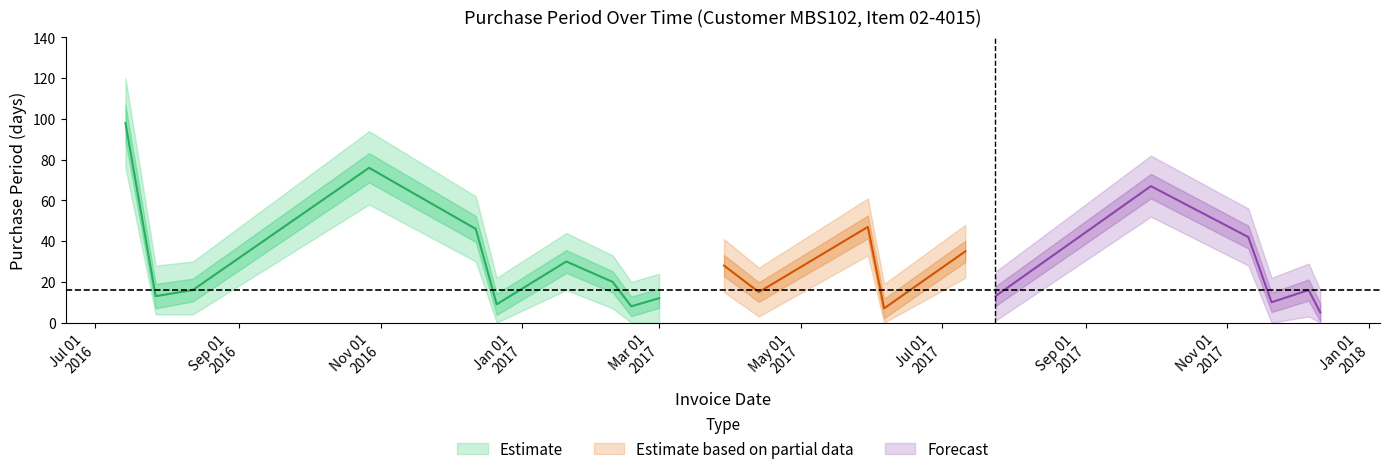

True or false: upper1 and PurchasePeriod intersect in this chart.

False